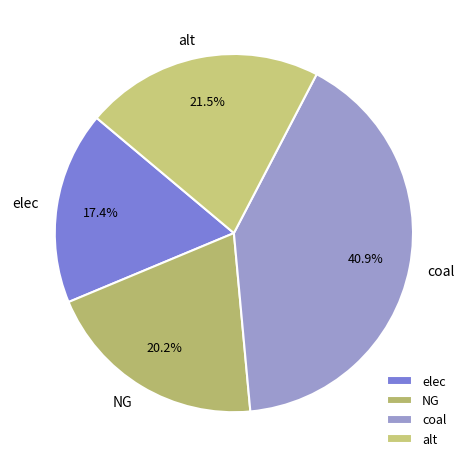

What percentage is NOT represented by elec?

82.6%